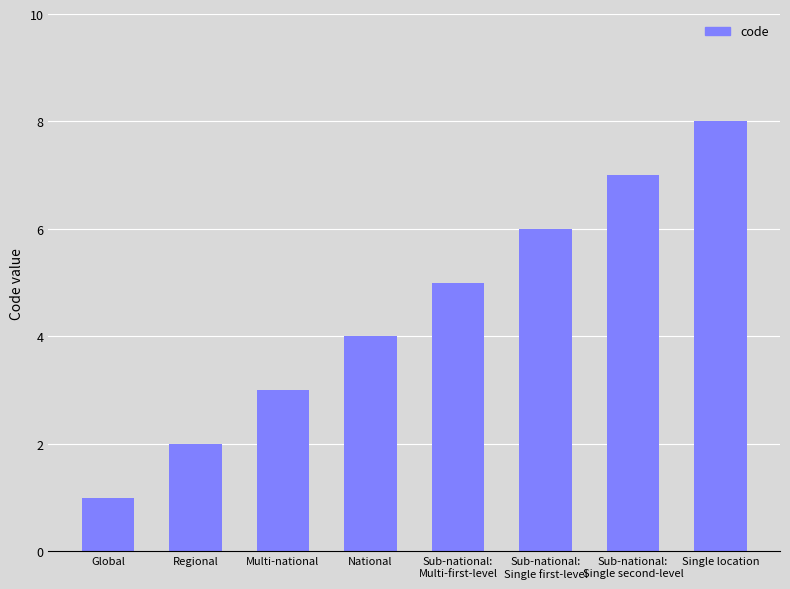

What is the sum of all values?

36